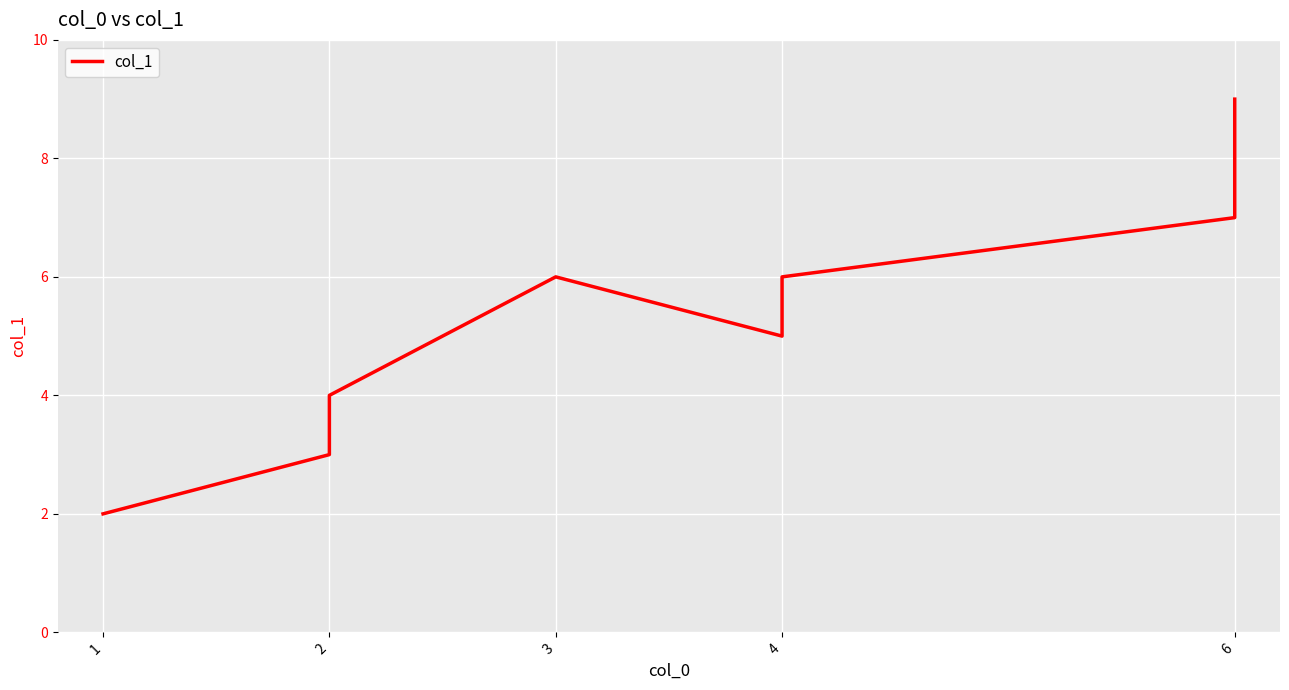

What is the approximate value at 6?

7